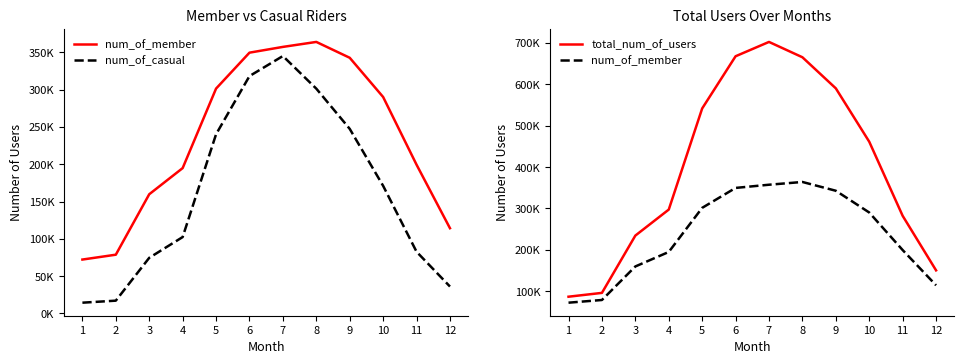

Is this an area chart (filled region under the line)?

No